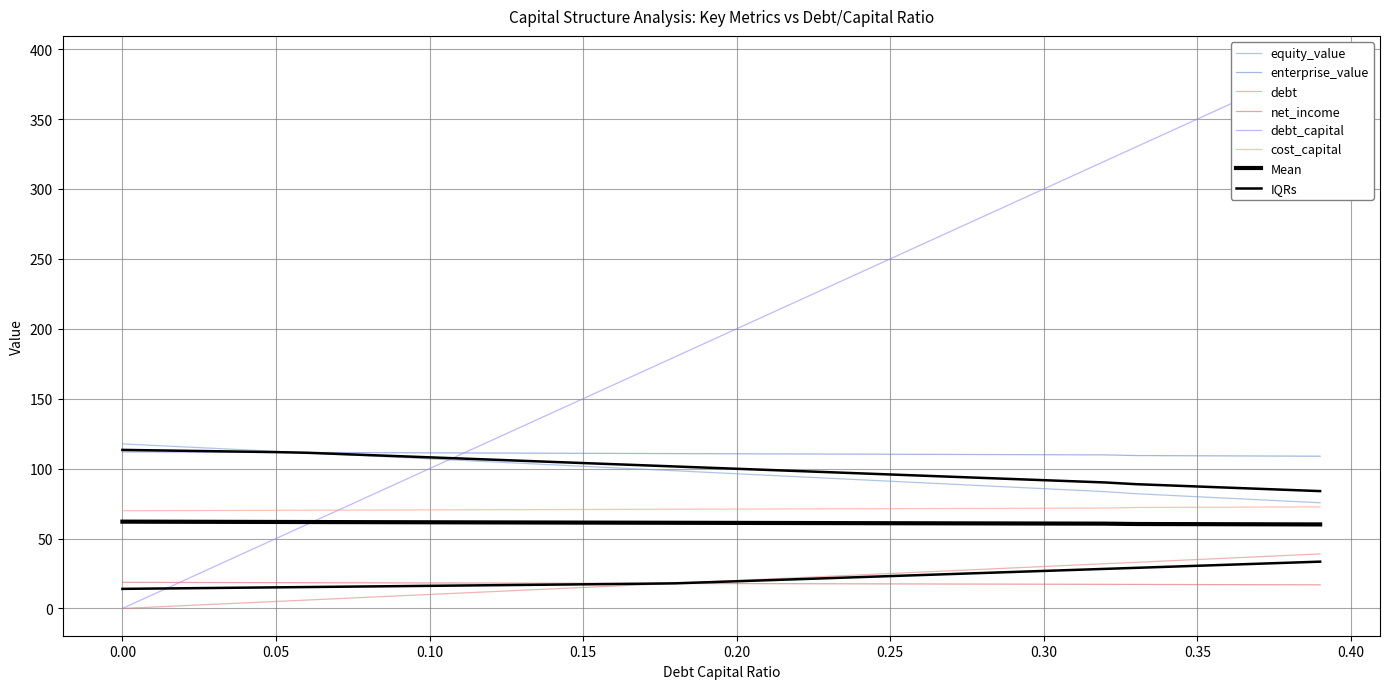

What is the difference between the second highest and second lowest values in the debt series?

370.0